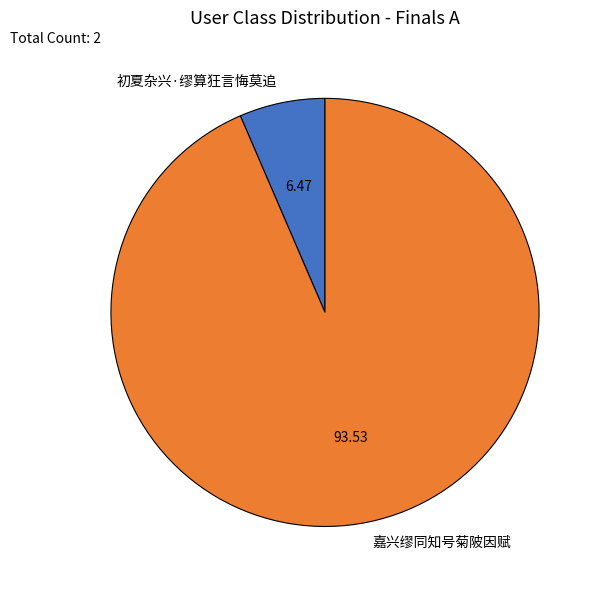

What is the majority slice?

嘉兴缪同知号菊陂因赋